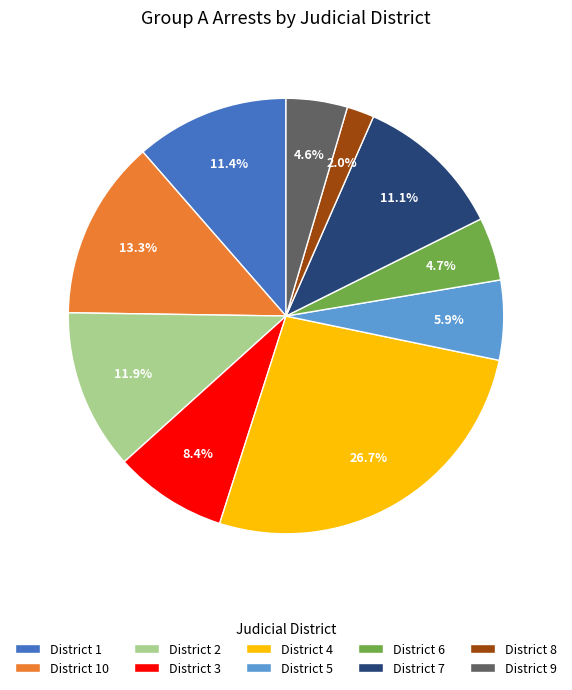

Which slice is the largest?

District 4